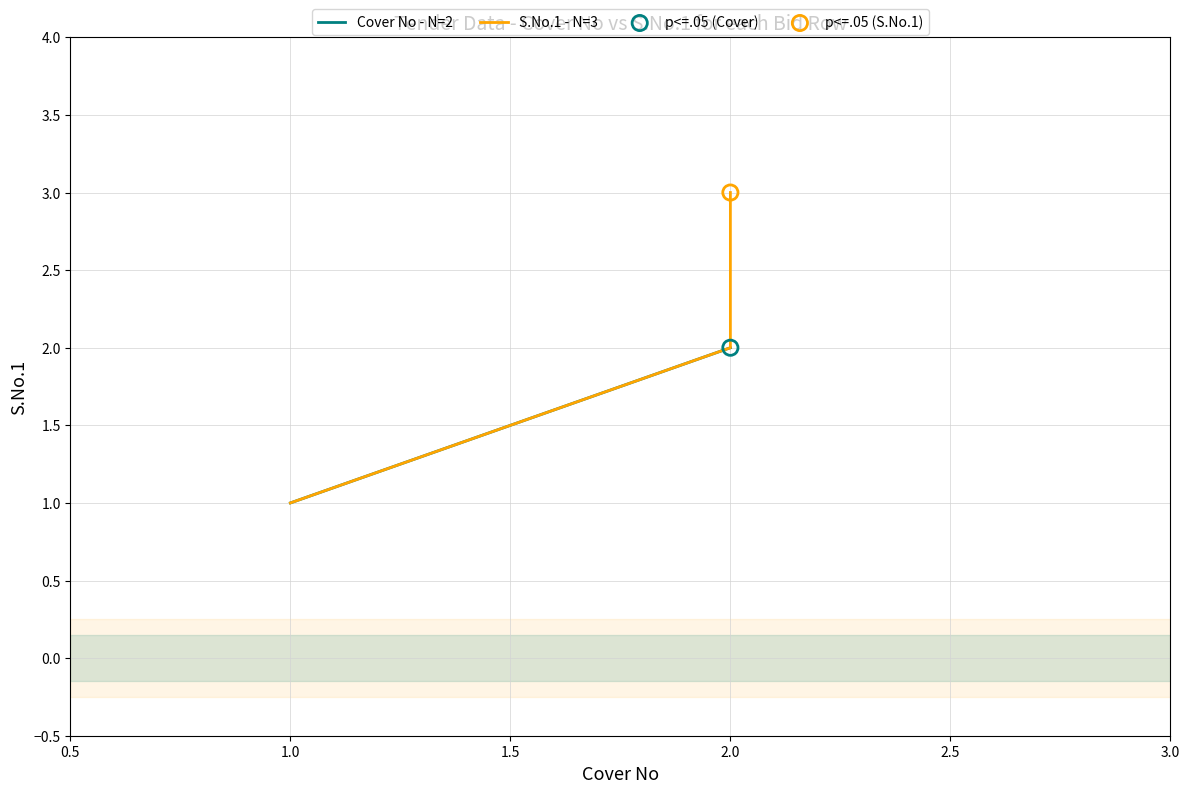

What is the change in value from 1.0 to 2.0?

+2